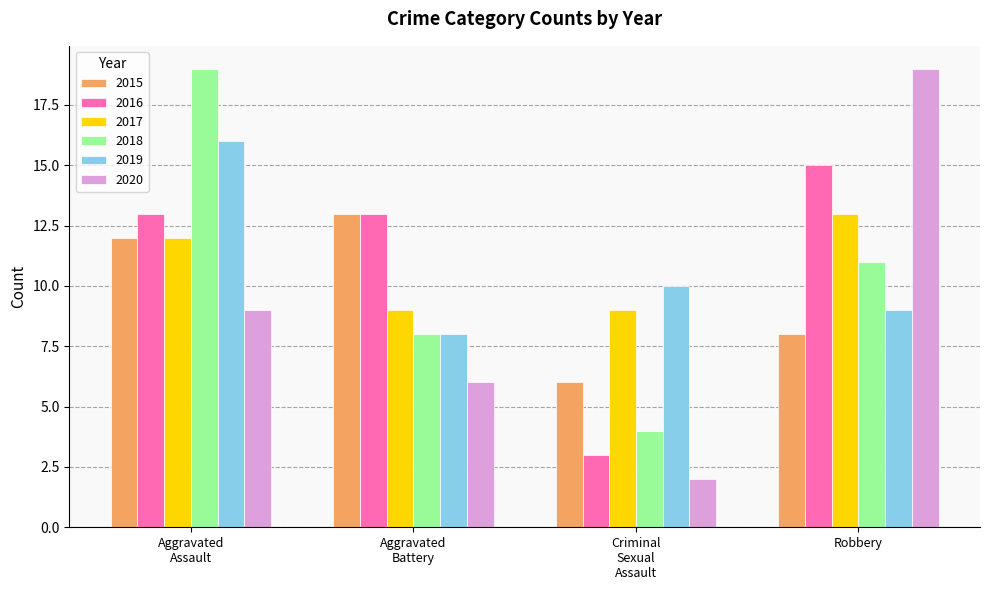

What is the value of the 2020 bar at the 2nd from the left?

6